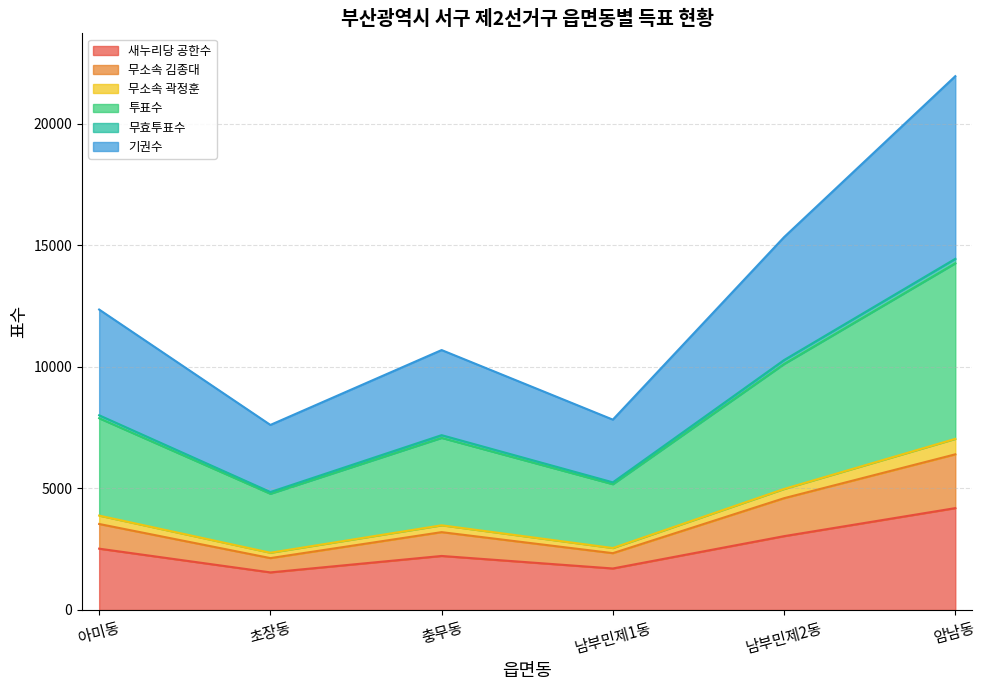

Where is the first local minimum for 무소속 김종대?

초장동